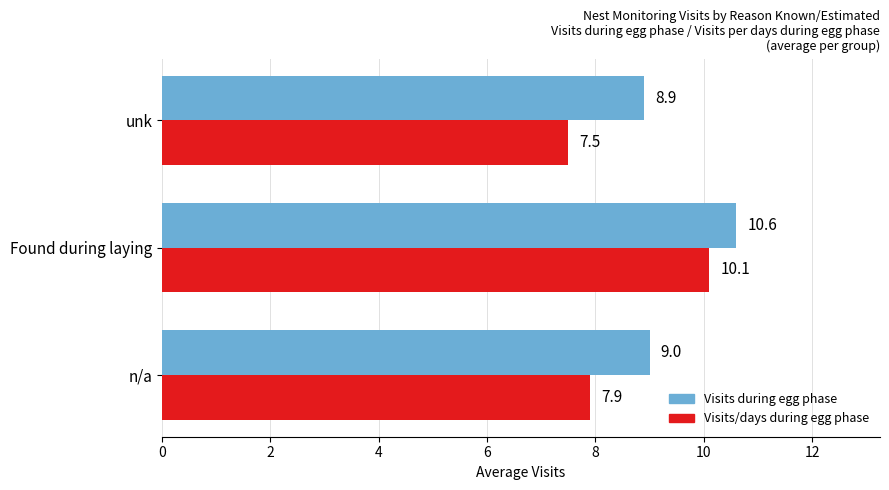

What is the sum of the Visits during egg phase values at n/a and Found during laying?

19.6